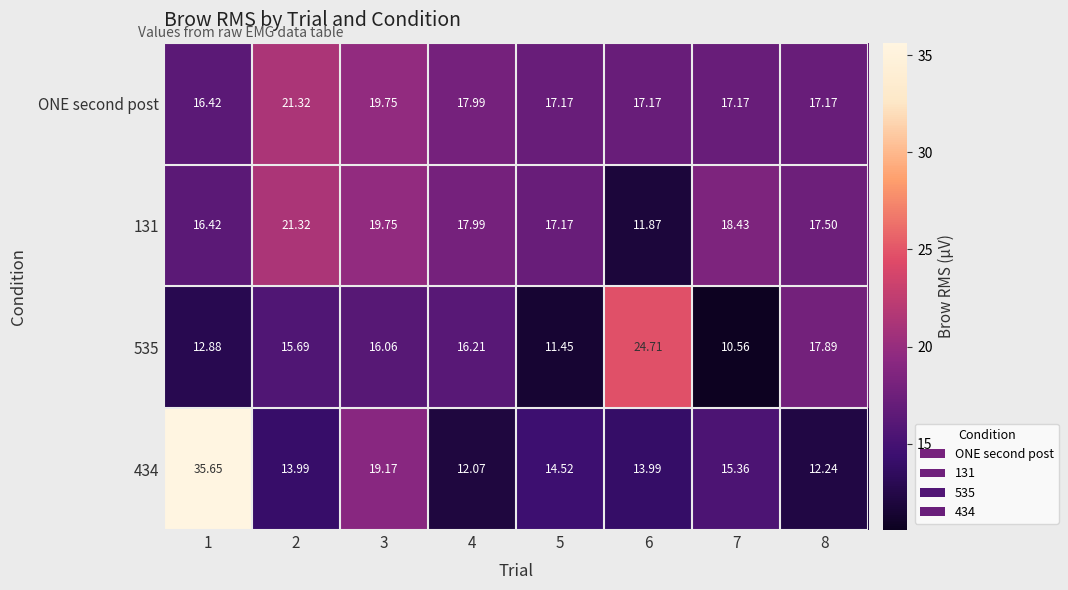

What is the spread (max minus min) of values at 6?

12.8